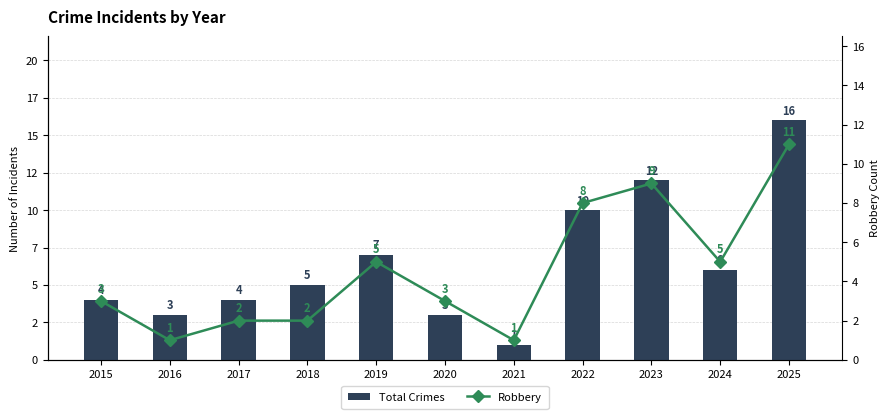

Is it true that Robbery equals 2 at 2018?

True